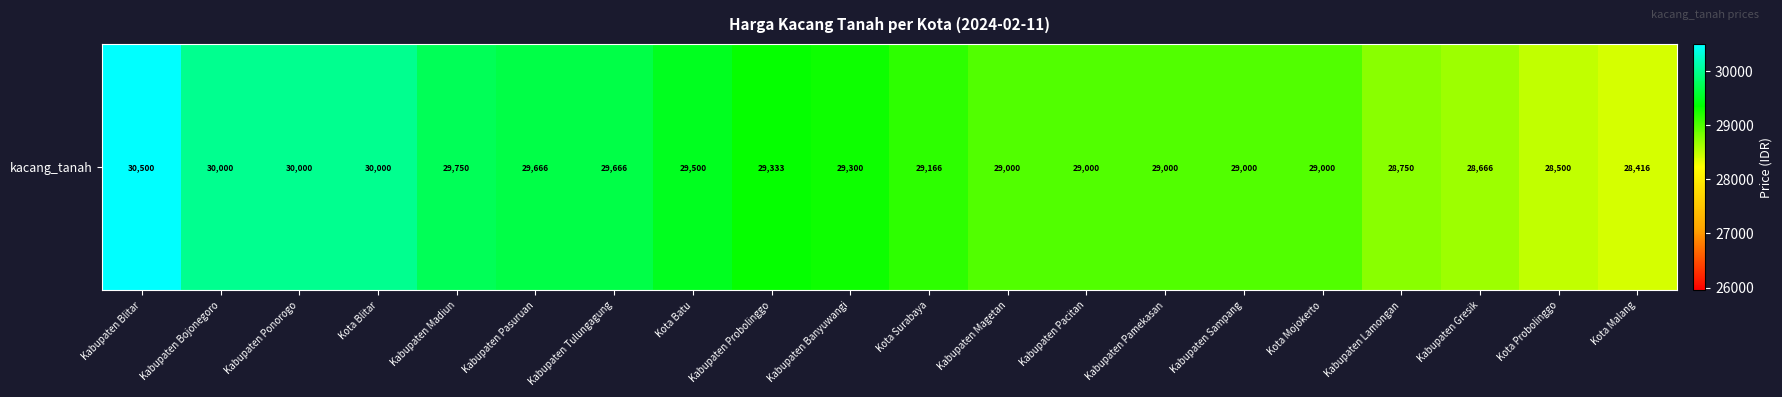

Rank the categories by value from highest to lowest.

Kabupaten Blitar, Kabupaten Bojonegoro, Kabupaten Ponorogo, Kota Blitar, Kabupaten Madiun, Kabupaten Pasuruan, Kabupaten Tulungagung, Kota Batu, Kabupaten Probolinggo, Kabupaten Banyuwangi, Kota Surabaya, Kabupaten Magetan, Kabupaten Pacitan, Kabupaten Pamekasan, Kabupaten Sampang, Kota Mojokerto, Kabupaten Lamongan, Kabupaten Gresik, Kota Probolinggo, Kota Malang